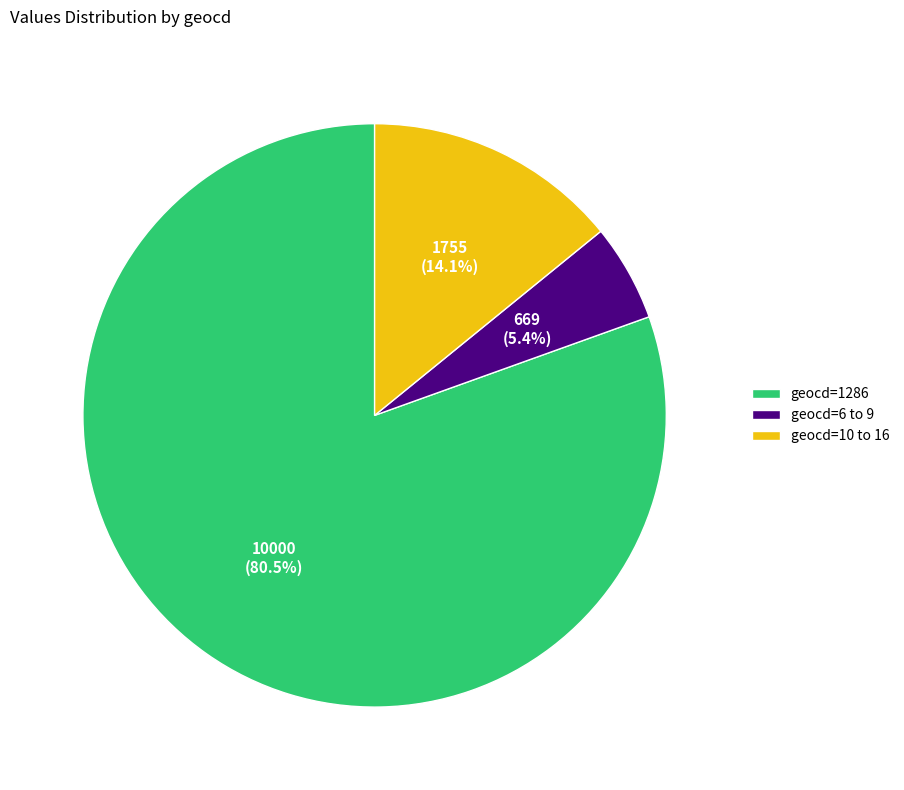

Does geocd=10 to 16 account for over 50% of the chart?

No